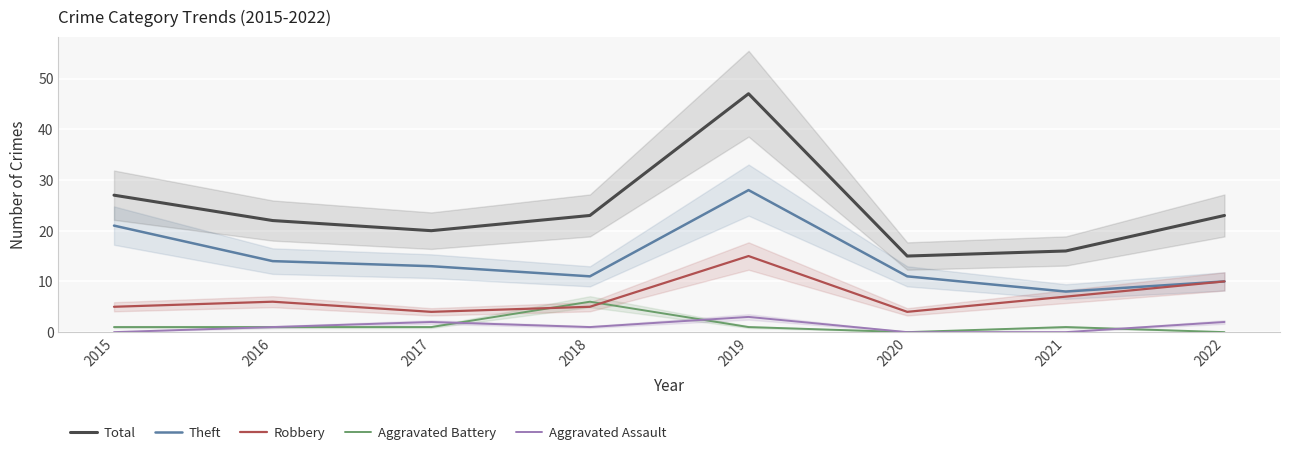

Which series has the largest range (max minus min)?

Total